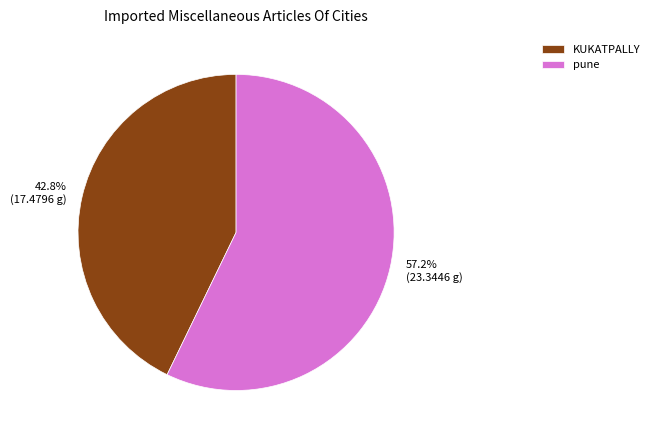

Count the number of slices in the pie.

2